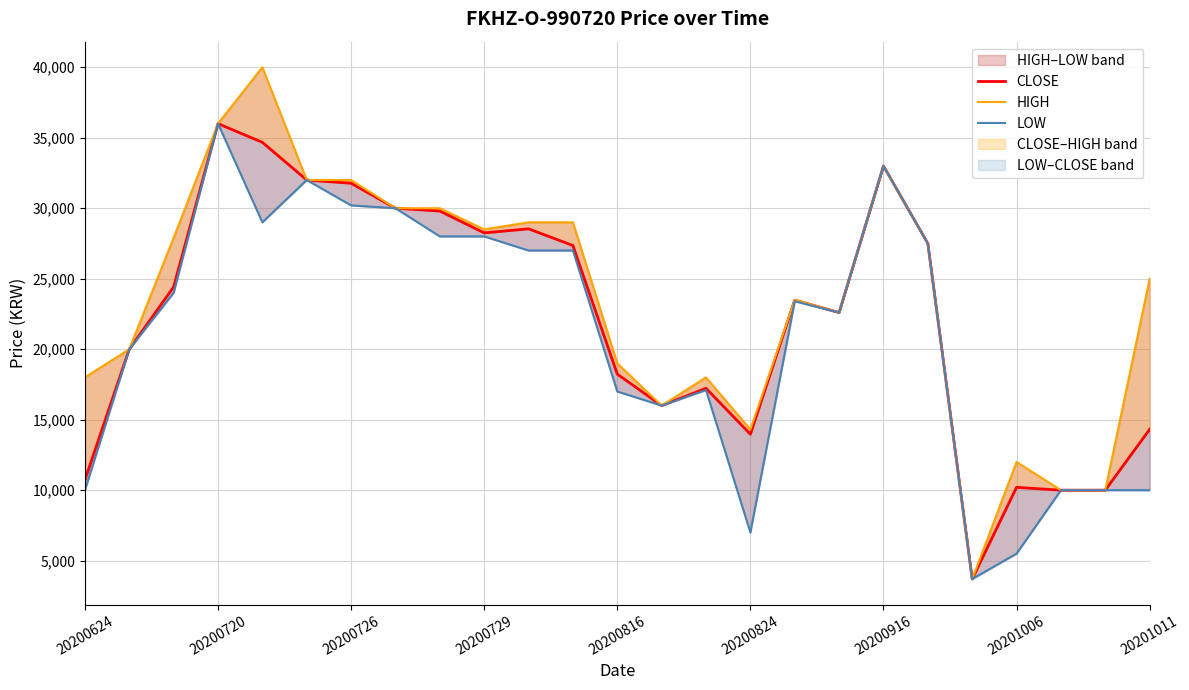

Which category has the lowest value across all series?

20